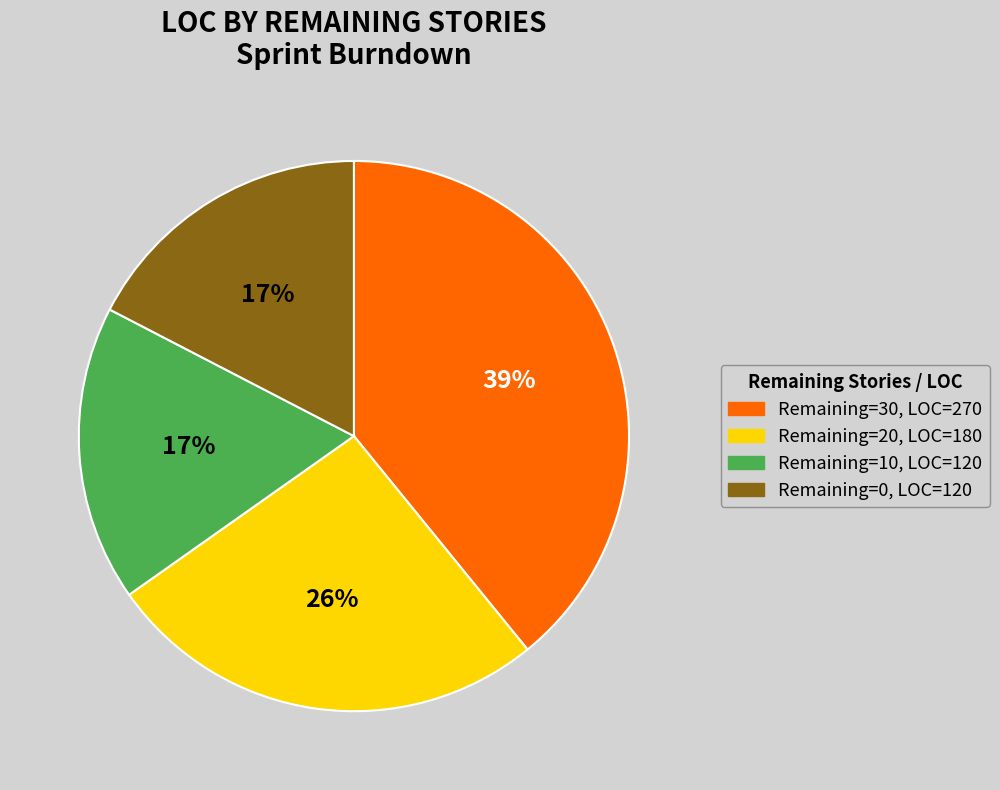

Does any single category account for the majority?

No